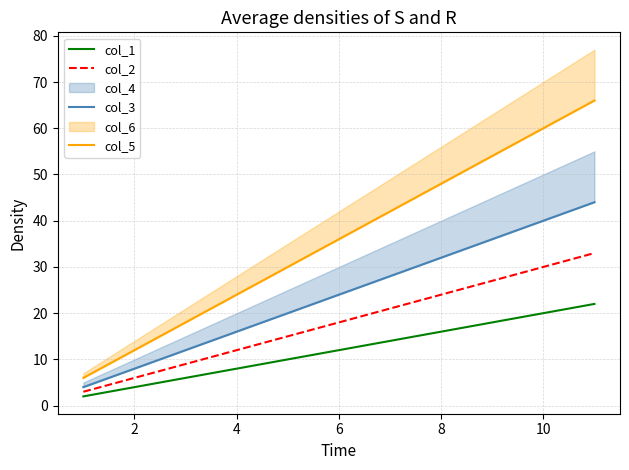

What is the value of the col_5 point at the 1st from the left?

6